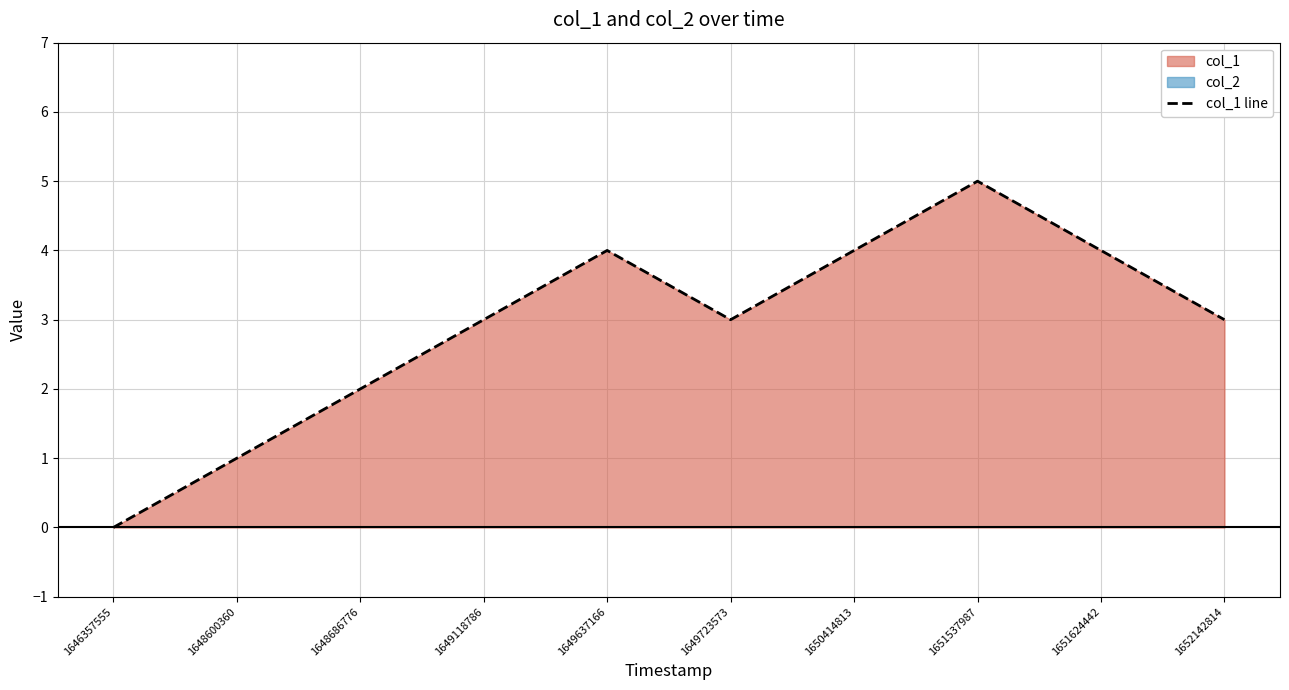

Is it true that the value at 1651624442 is 4?

True